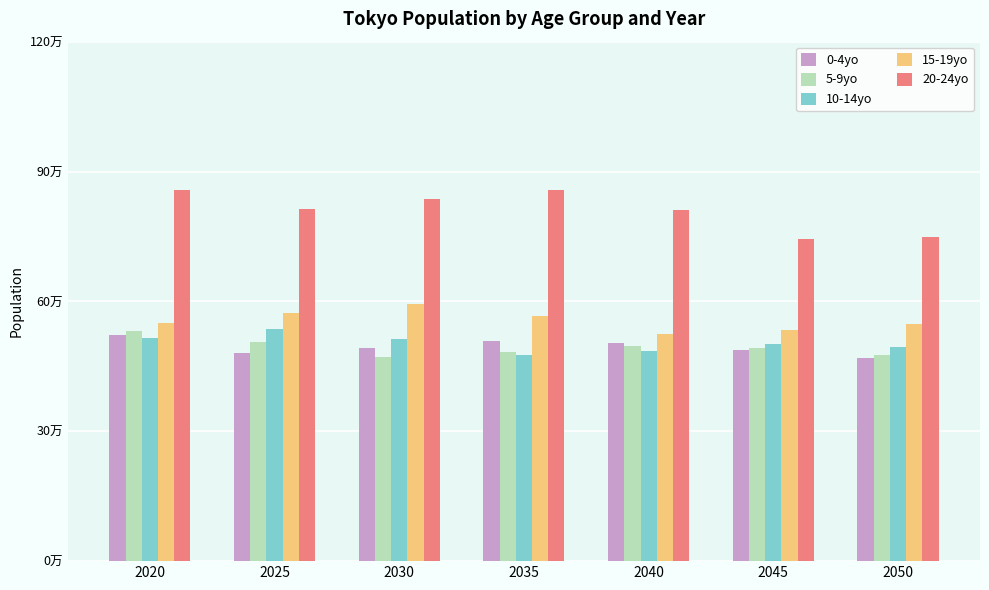

Are the bars grouped side by side (vs. stacked)?

Yes